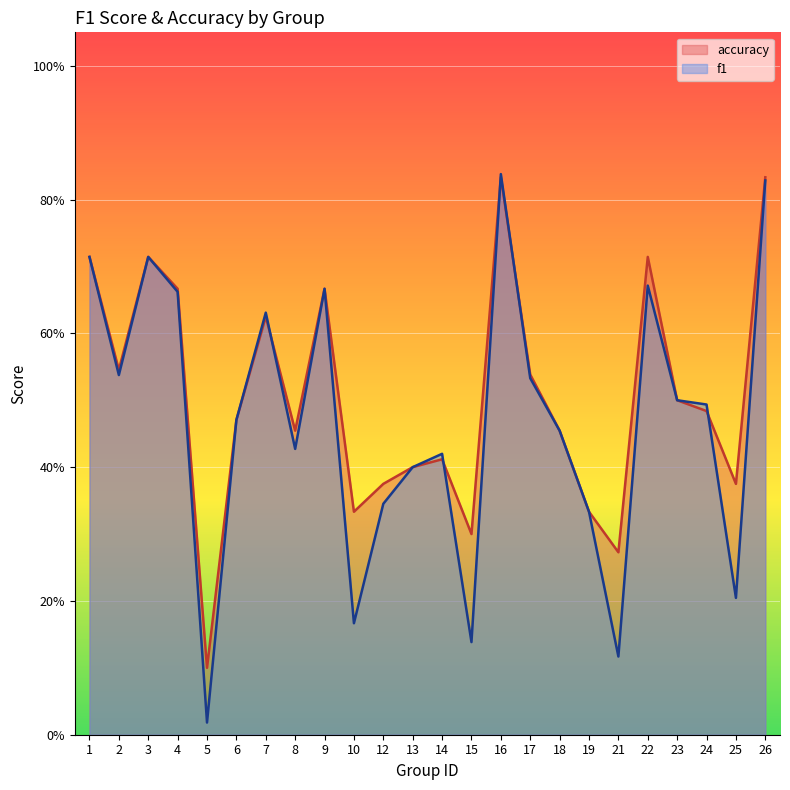

True or false: accuracy and f1 cross at least once.

True